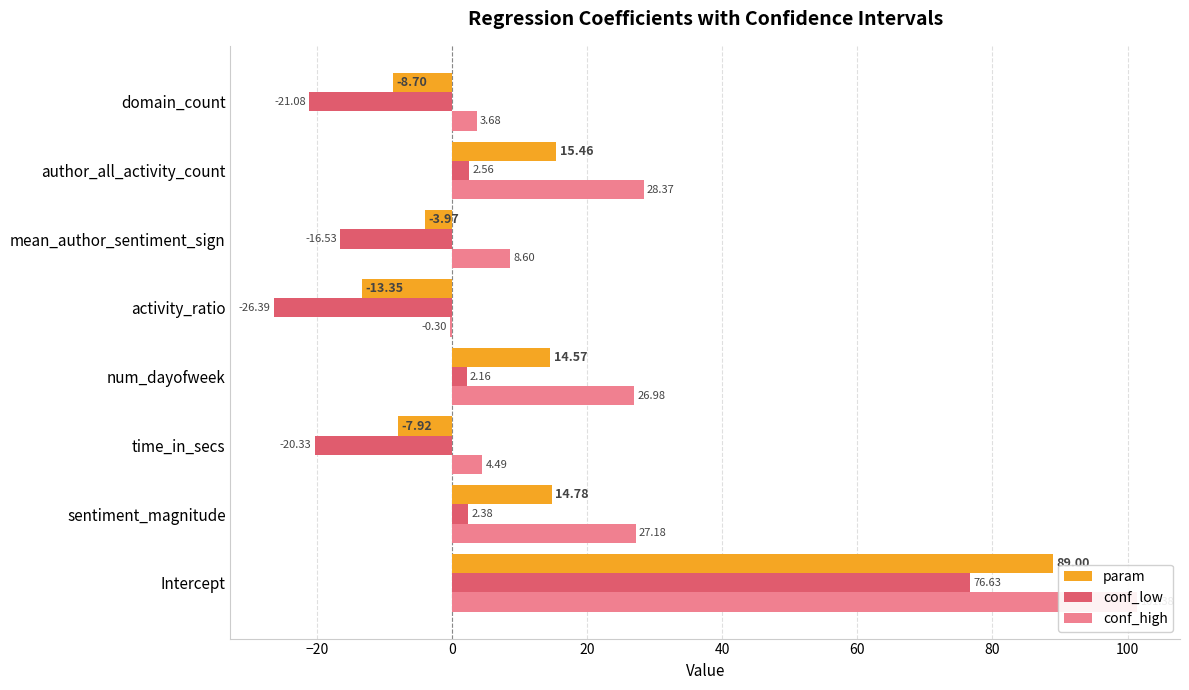

The value of conf_low at domain_count is -34.7. True or false?

False